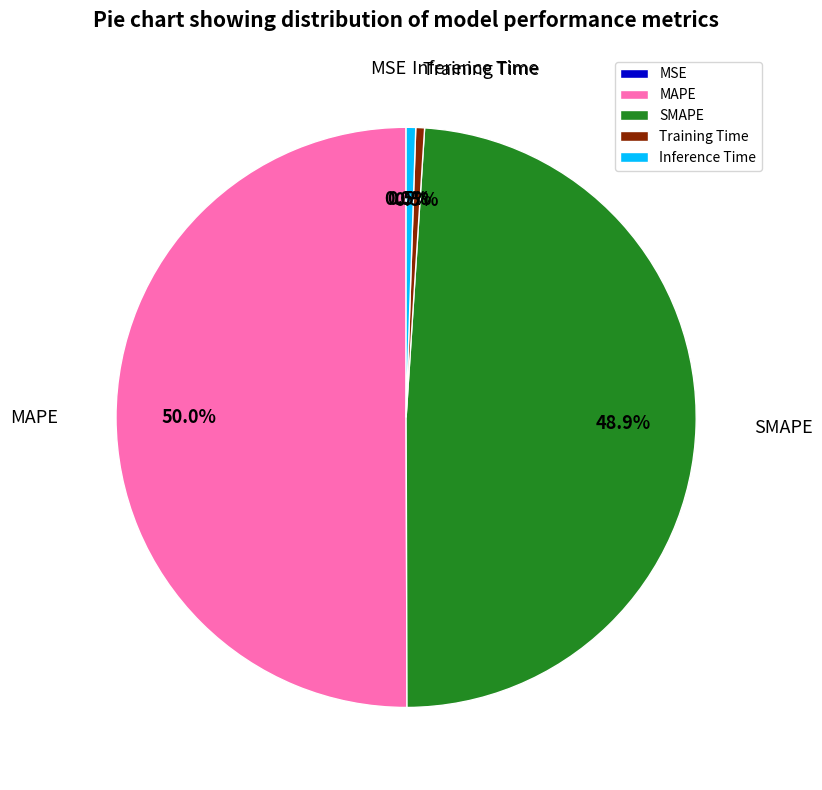

The MAPE slice represents 64% of the pie. True or false?

False